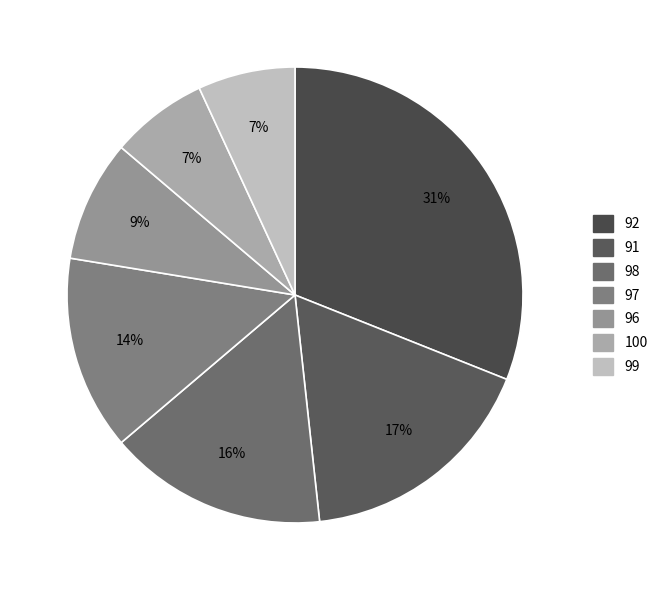

How many slices are in this pie chart?

7